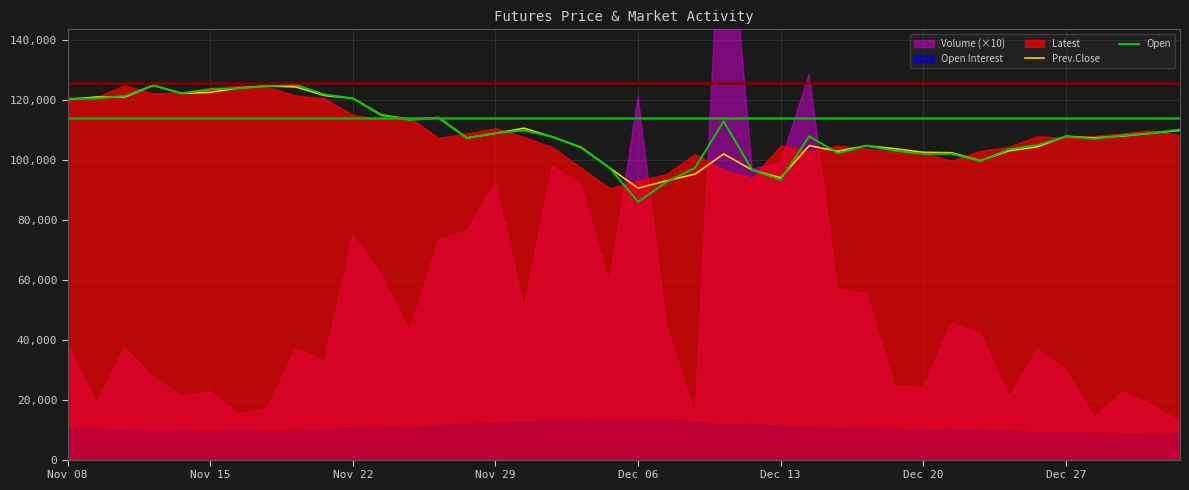

The value of Prev.Close at Dec 13 is 130118. True or false?

False